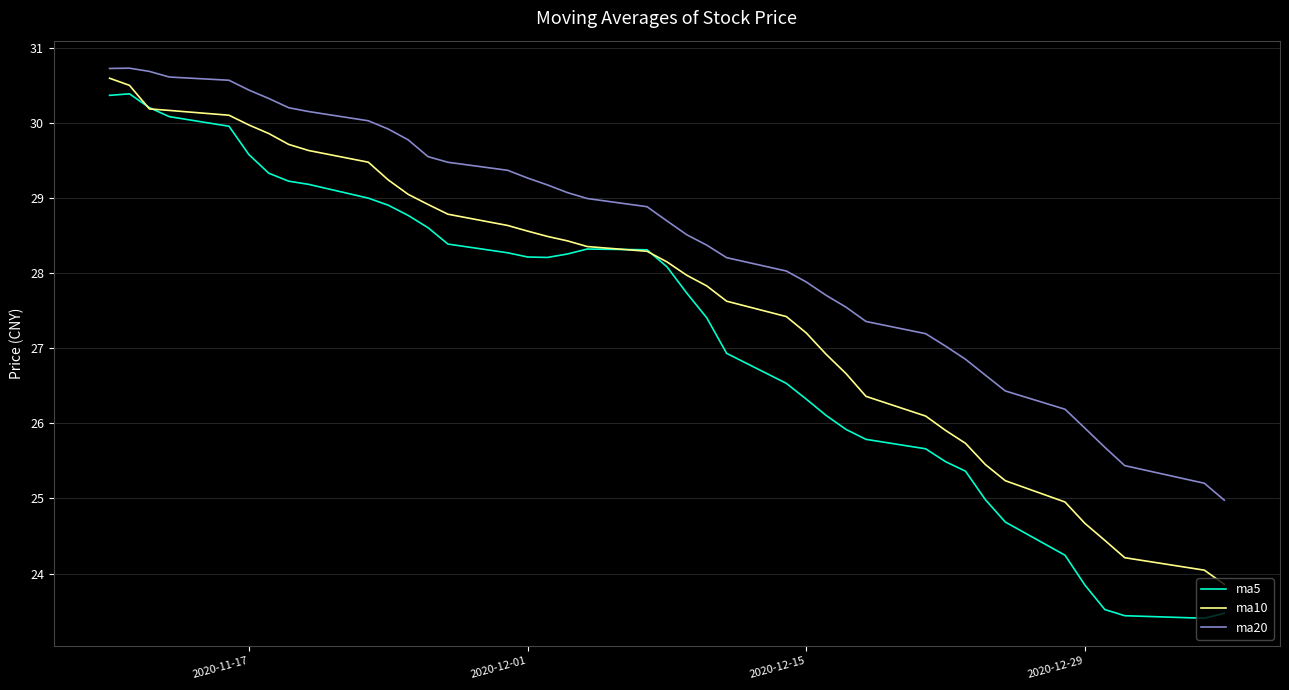

Which series has the largest range (max minus min)?

ma5